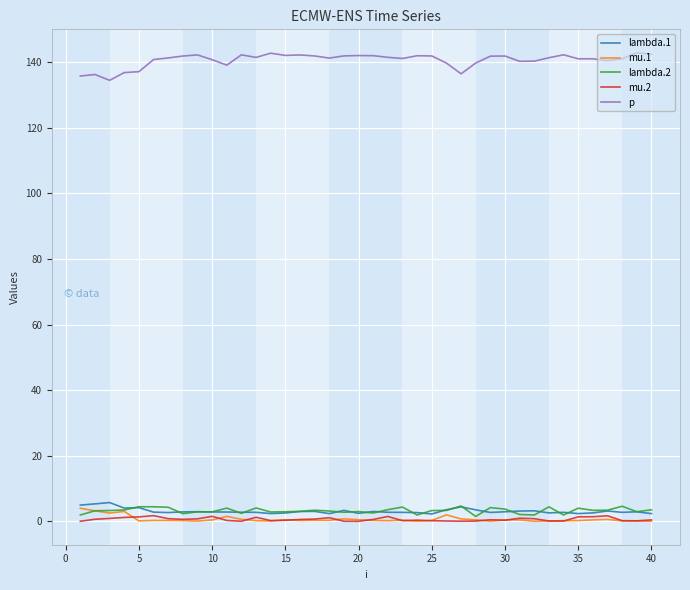

What is the maximum value for lambda.2?

4.7